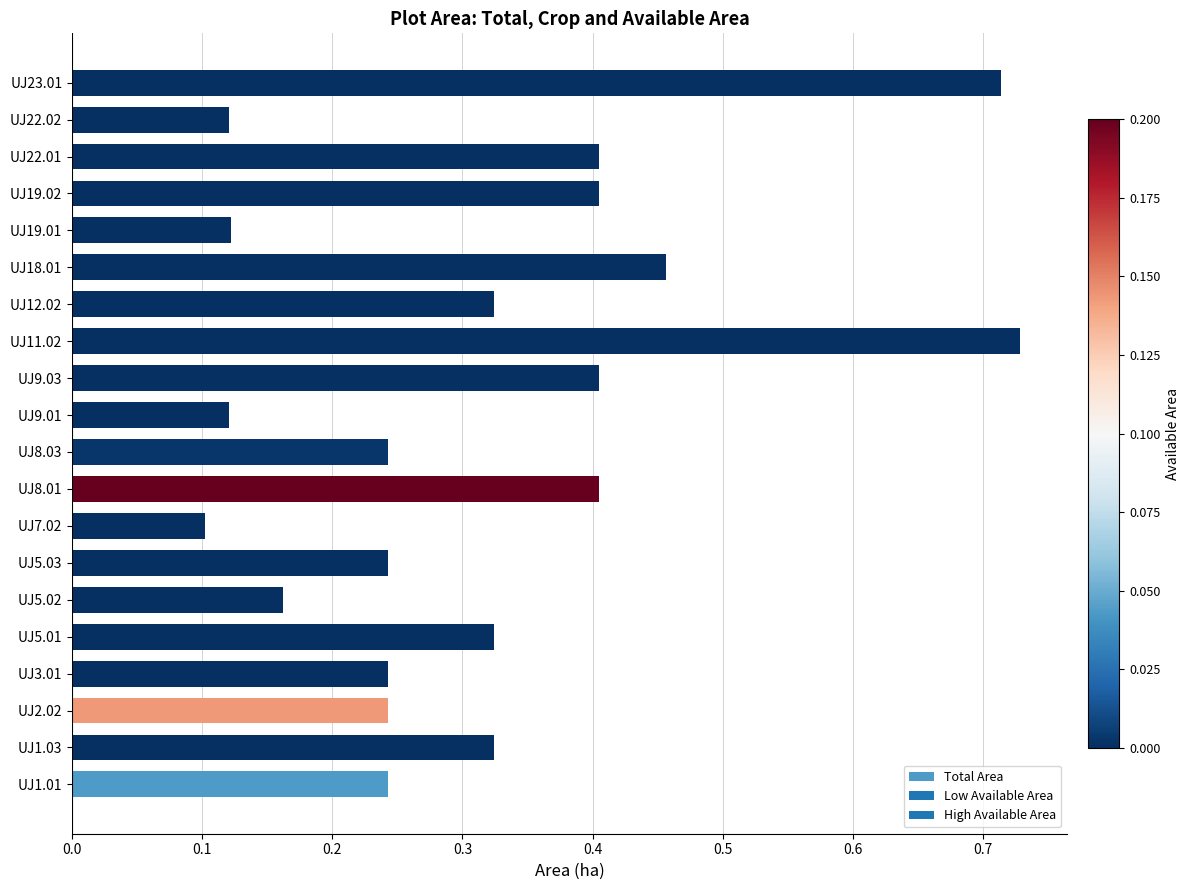

What is the sum of the values at UJ19.01 and UJ1.03?

0.4